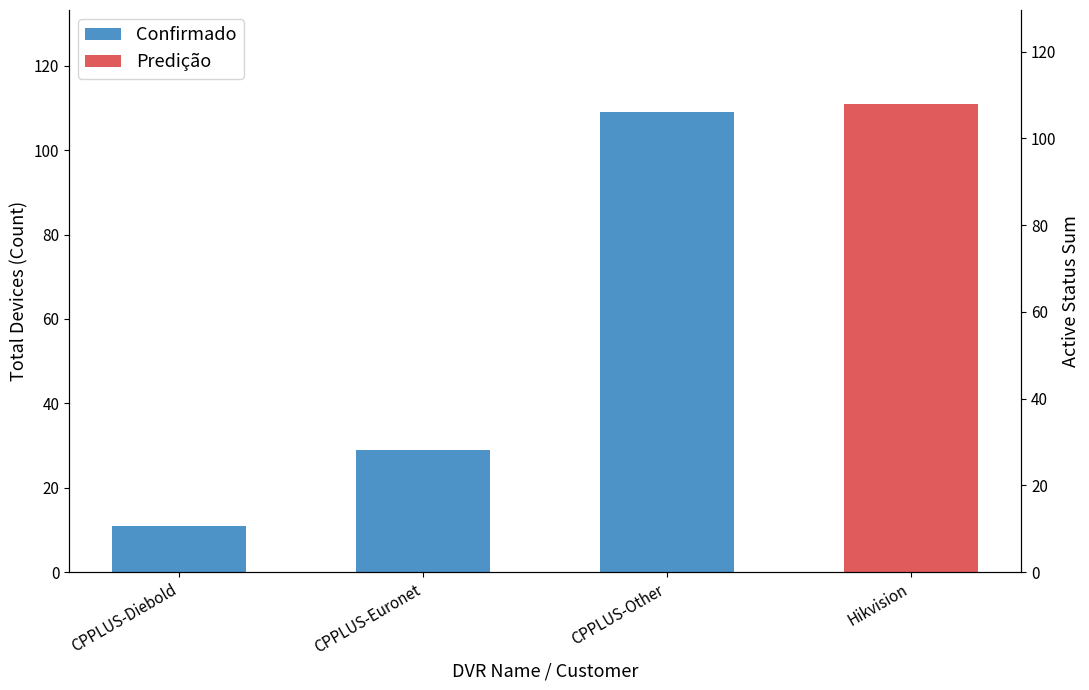

What is the difference between the maximum and minimum values?

98